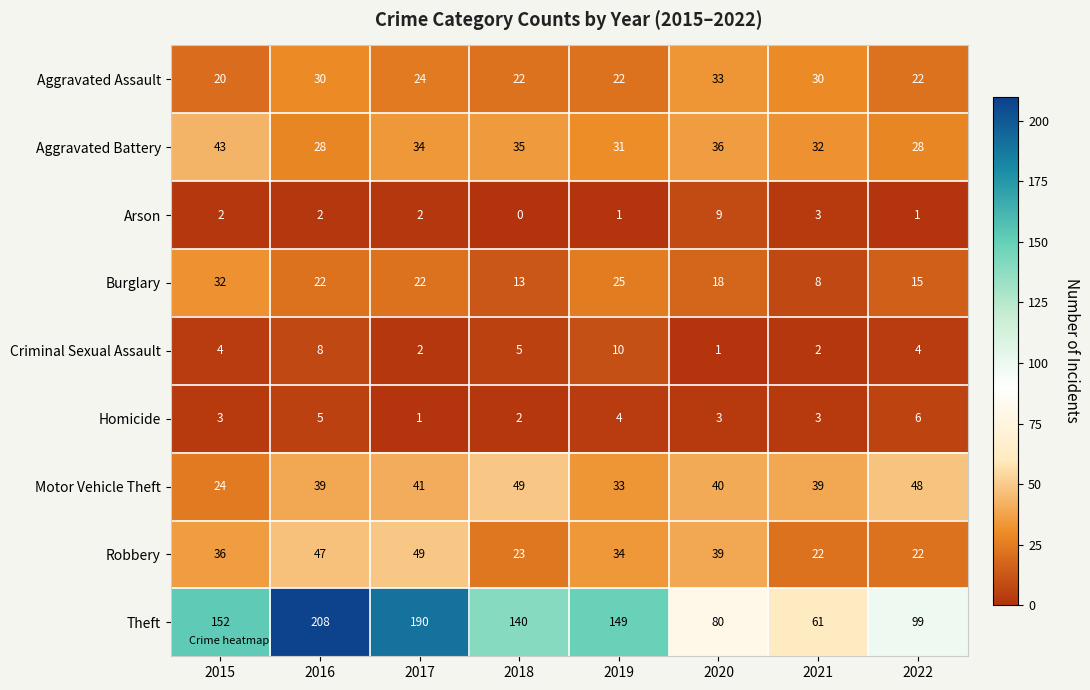

How many data points in Aggravated Battery are less than 34?

4